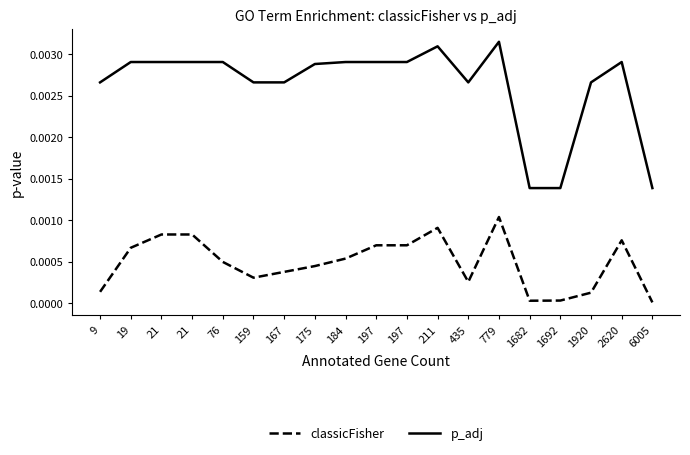

Does the chart have visible grid lines?

No